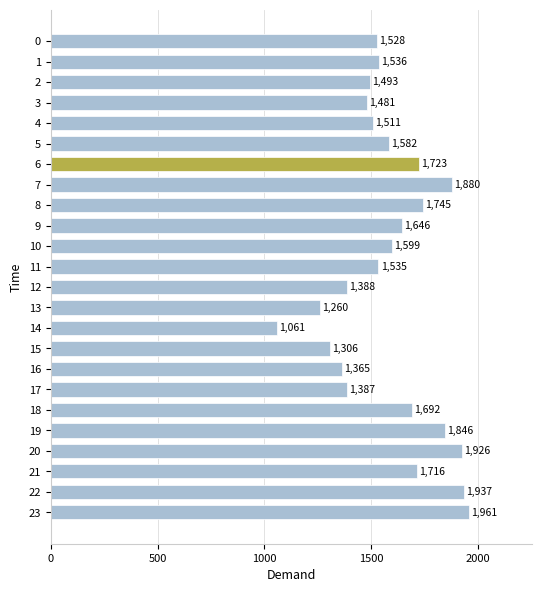

What is the approximate value at 22, to the nearest 100?

1900